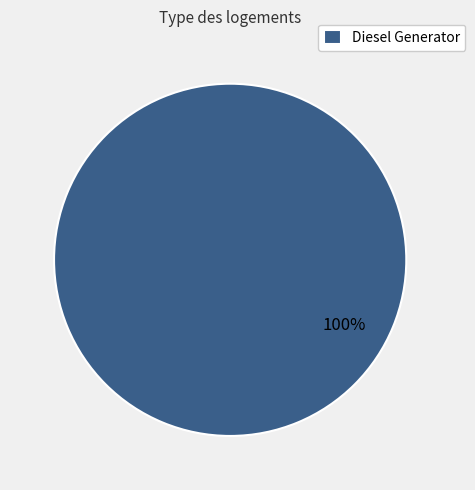

What percentage is the Diesel Generator slice, to the nearest percent?

100%